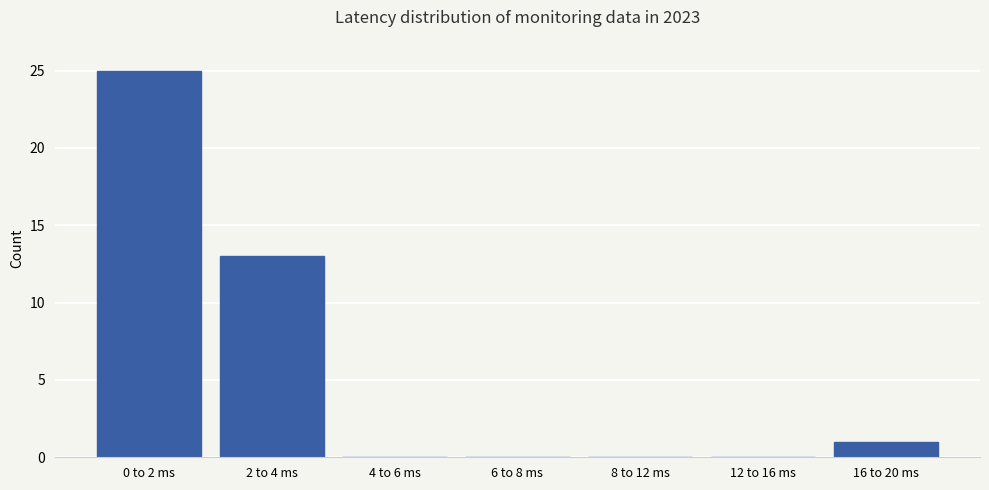

Reading left to right, extract all data points from this chart.

0 to 2 ms=25	2 to 4 ms=13	4 to 6 ms=0	6 to 8 ms=0	8 to 12 ms=0	12 to 16 ms=0	16 to 20 ms=1